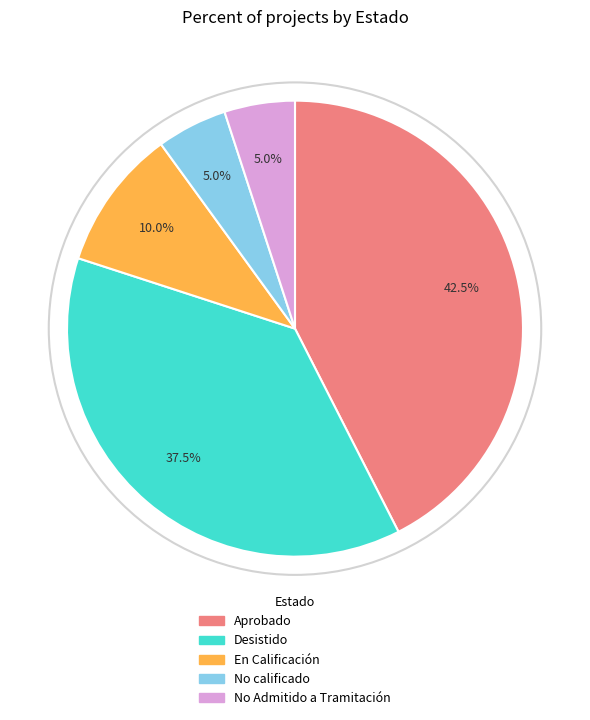

Approximately how many times larger is the value at No calificado compared to En Calificación?

0.5